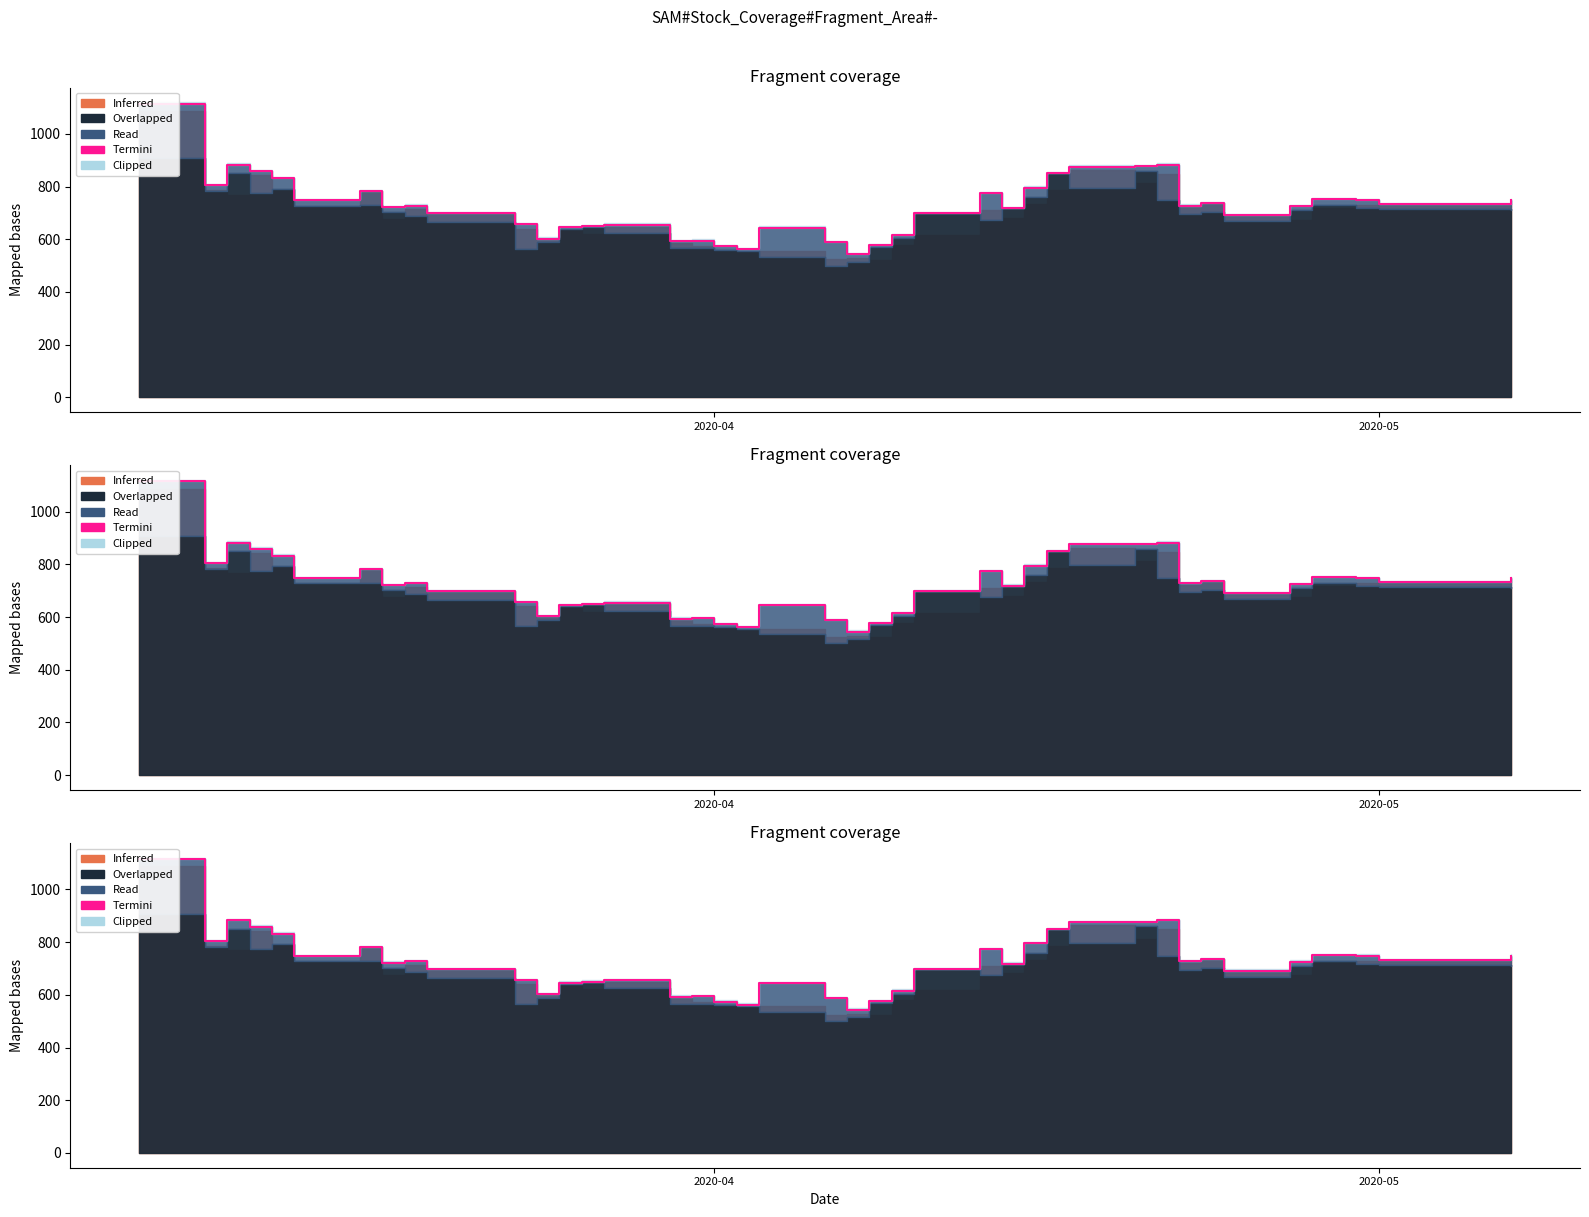

Reading left to right, what are all the values shown in this chart?

1114.8	804.8	882.8	859.2	832.9	747.7	782.2	722.4	727.8	697.9	656.2	602.7	646.2	649.8	655.3	593.7	594.6	574.1	562.9	644.1	588.1	544.2	576.9	616.1	698.2	773.8	718.7	795.3	850.4	875.6	876.5	883.0	728.1	736.5	691.7	726.2	751.4	748.6	732.7	748.6